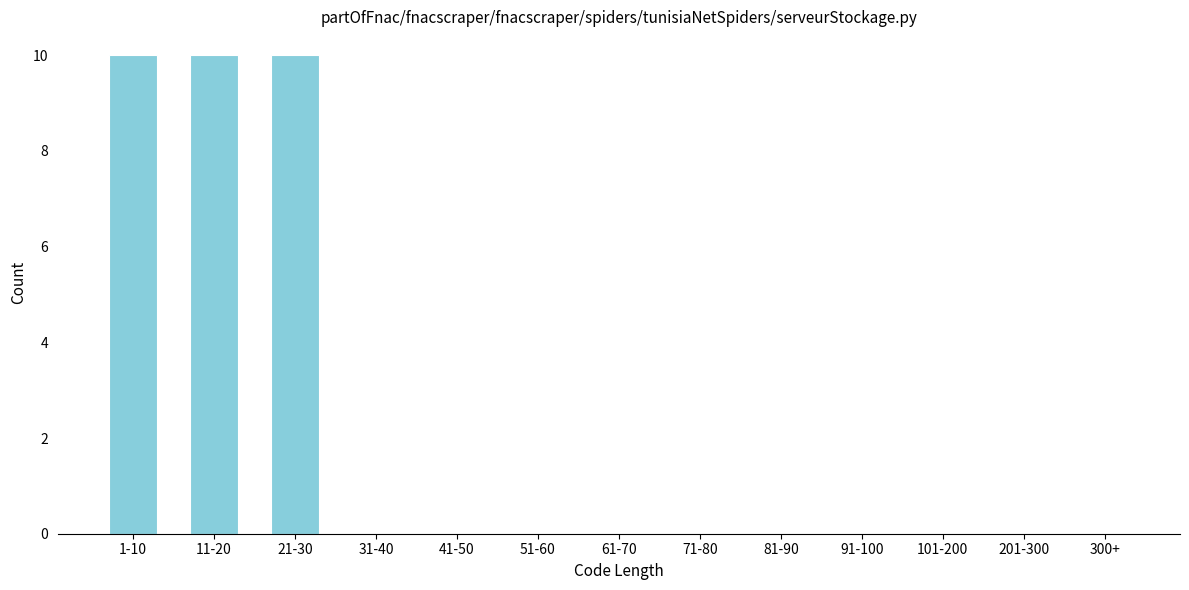

Reading right to left, what are all the values shown in this chart?

300+=0	201-300=0	101-200=0	91-100=0	81-90=0	71-80=0	61-70=0	51-60=0	41-50=0	31-40=0	21-30=10	11-20=10	1-10=10